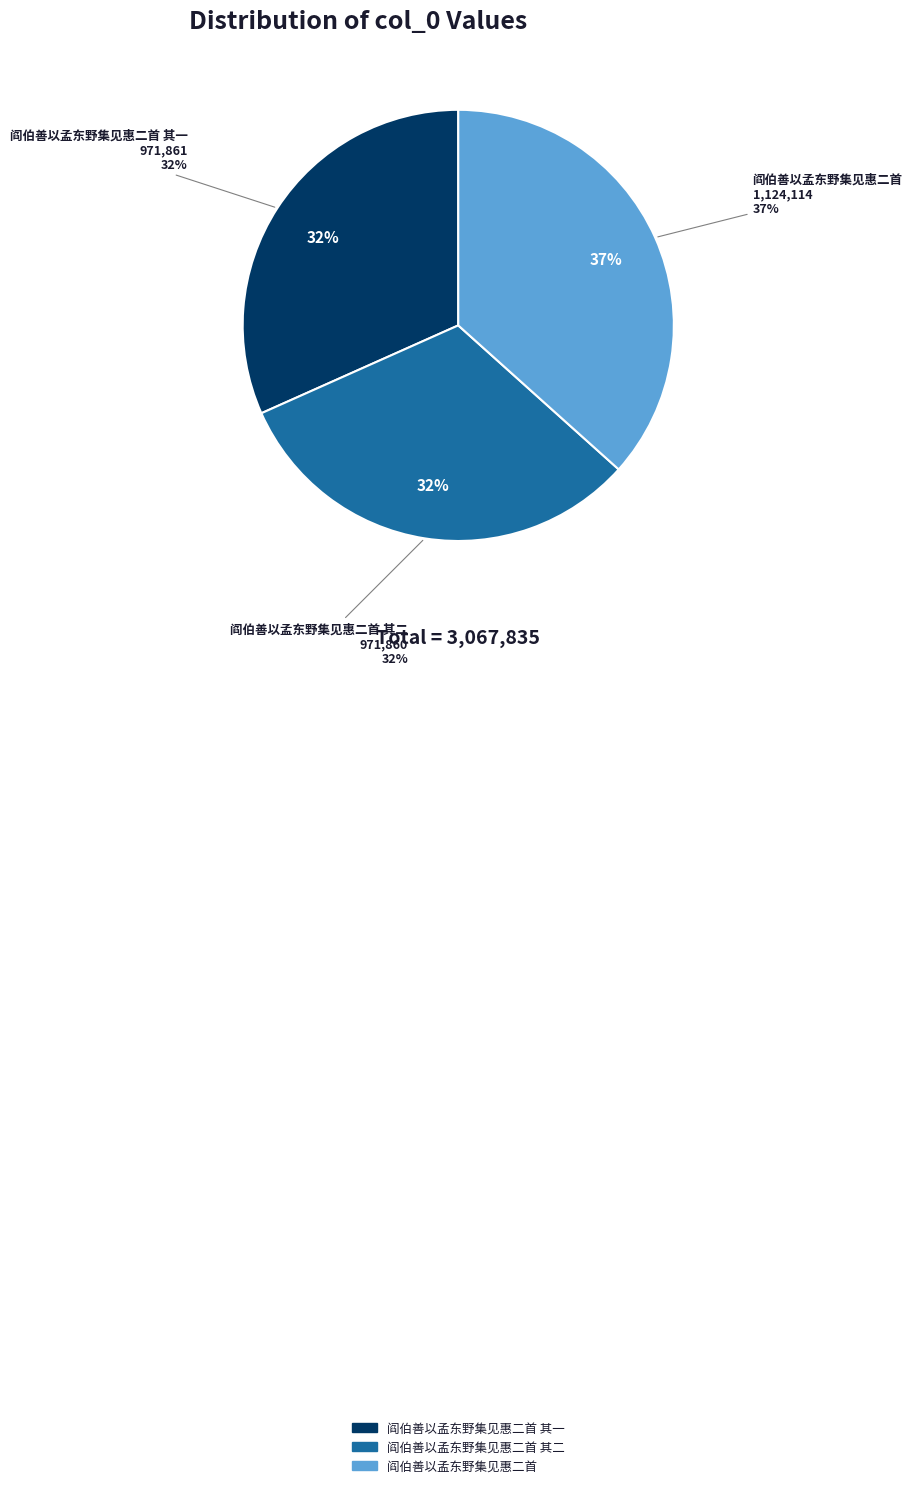

Combined, what portion of the pie is 阎伯善以孟东野集见惠二首 其二 and 阎伯善以孟东野集见惠二首 其一?

63.4%